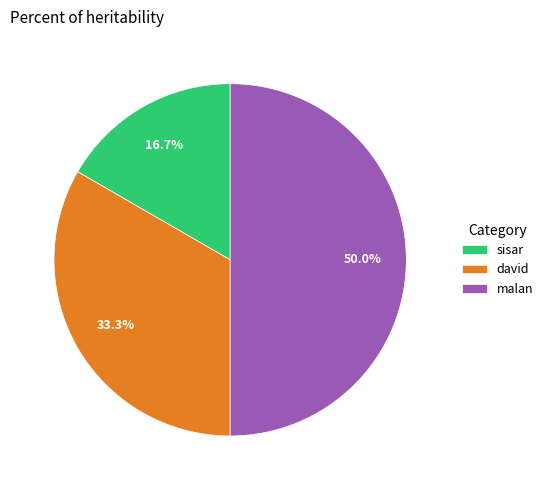

Does sisar represent more than half of the total?

No